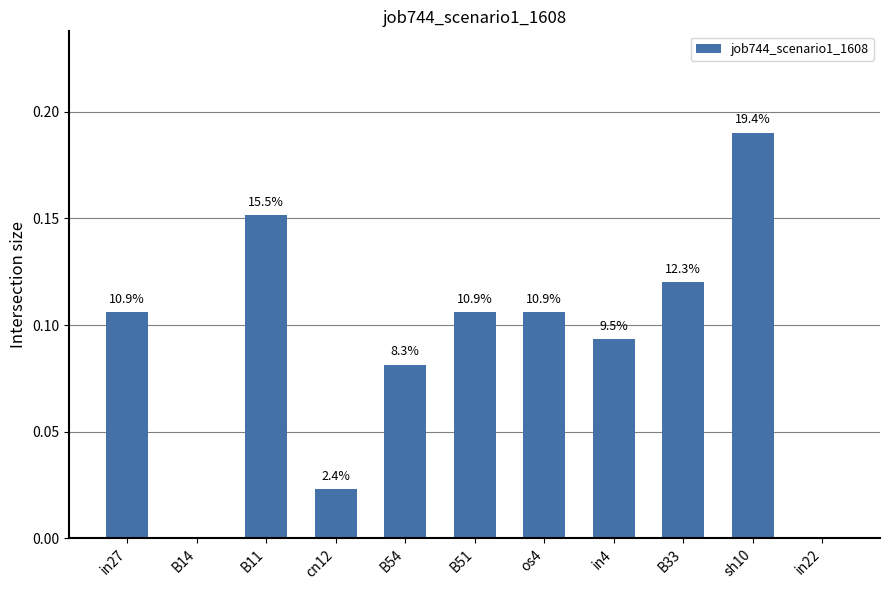

Which has a higher value, B14 or B11?

B11